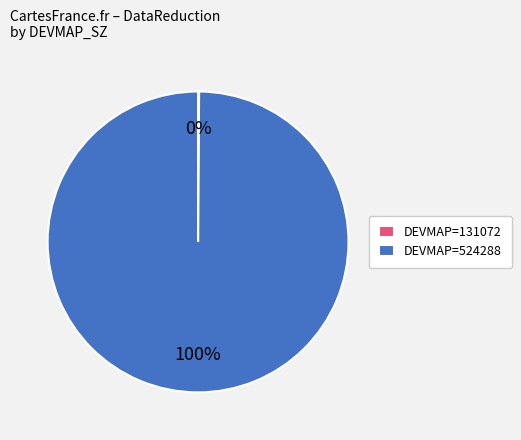

Does any single category account for the majority?

Yes